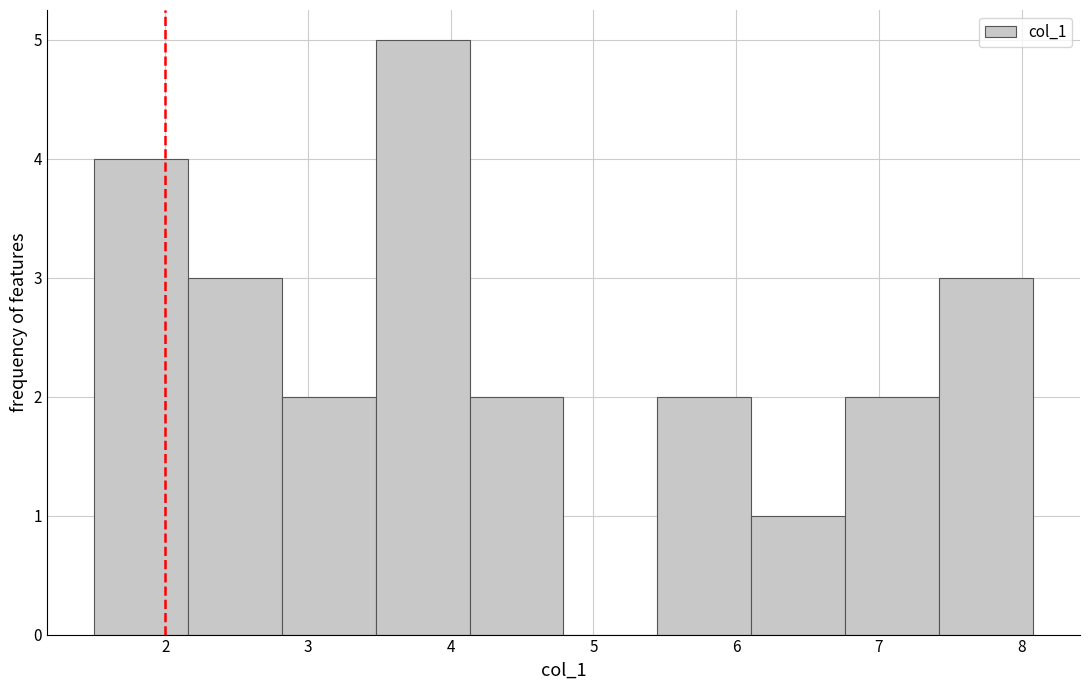

Reading left to right, list every bar in this chart as the range it spans on the x-axis followed by its height. Neither the bar edges nor the heights are printed on the chart, so give them approximately, as read against the axes.

1.5 to 2.2: 4
2.2 to 2.8: 3
2.8 to 3.5: 2
3.5 to 4.1: 5
4.1 to 4.8: 2
4.8 to 5.4: 0
5.4 to 6.1: 2
6.1 to 6.8: 1
6.8 to 7.4: 2
7.4 to 8.1: 3